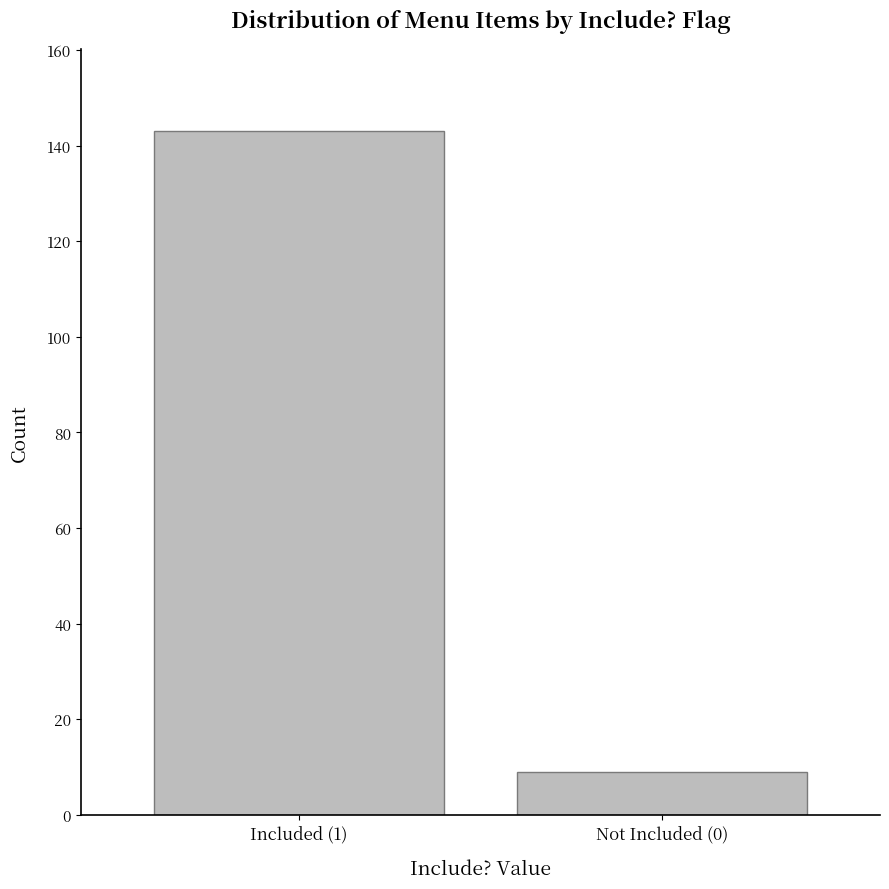

Reading right to left, list all the values displayed in this chart.

Not Included (0)=9	Included (1)=143